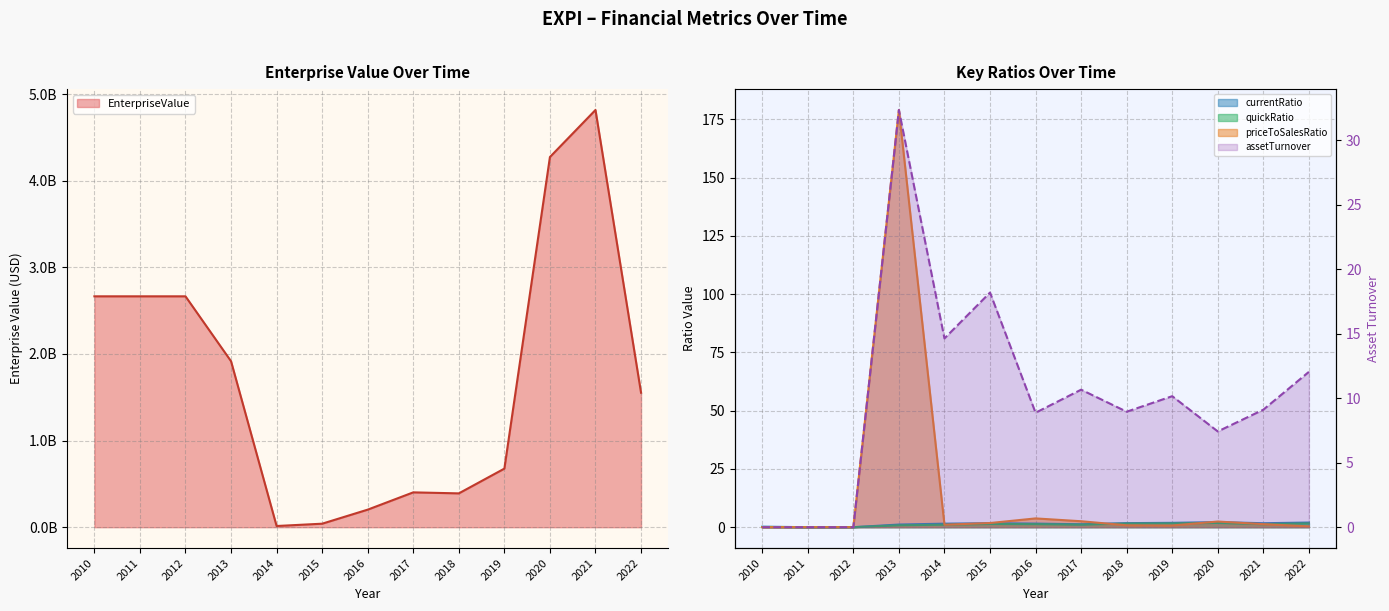

True or false: EnterpriseValue and priceToSalesRatio cross at least once.

False